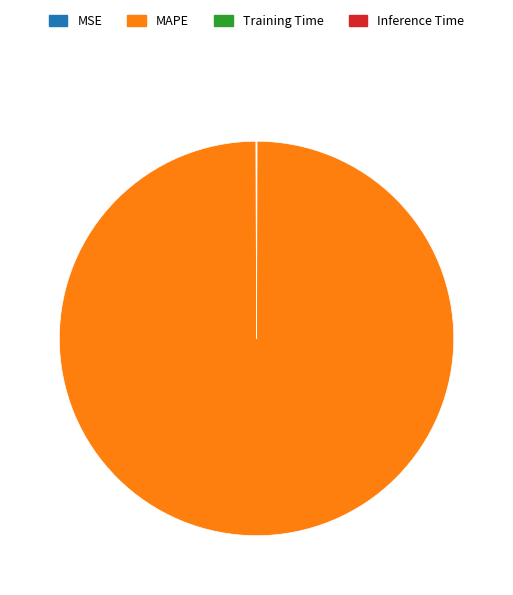

Does any single category account for the majority?

Yes